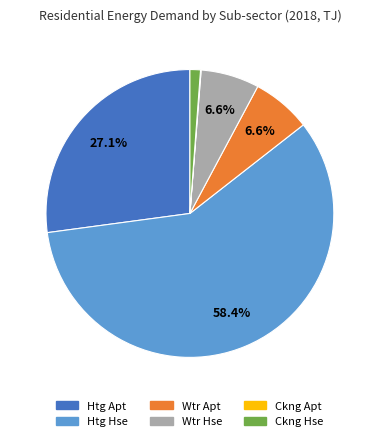

Is there a majority slice in this chart?

Yes